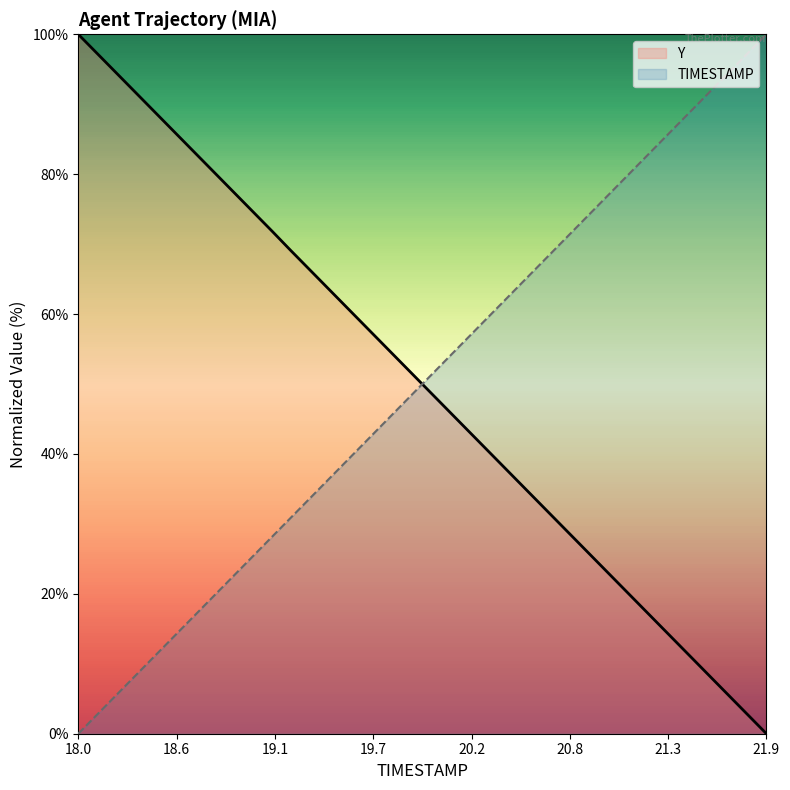

How many distinct data groups are displayed?

2